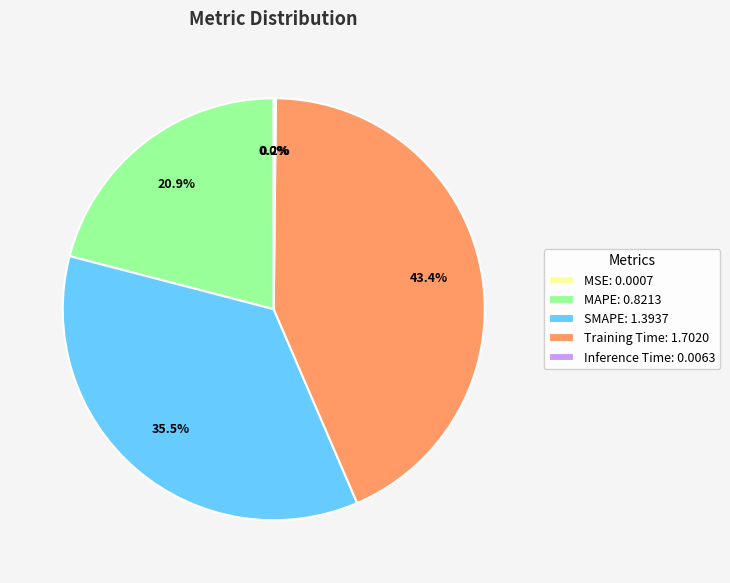

Combined, what portion of the pie is MAPE: 0.8213 and Training Time: 1.7020?

64.3%